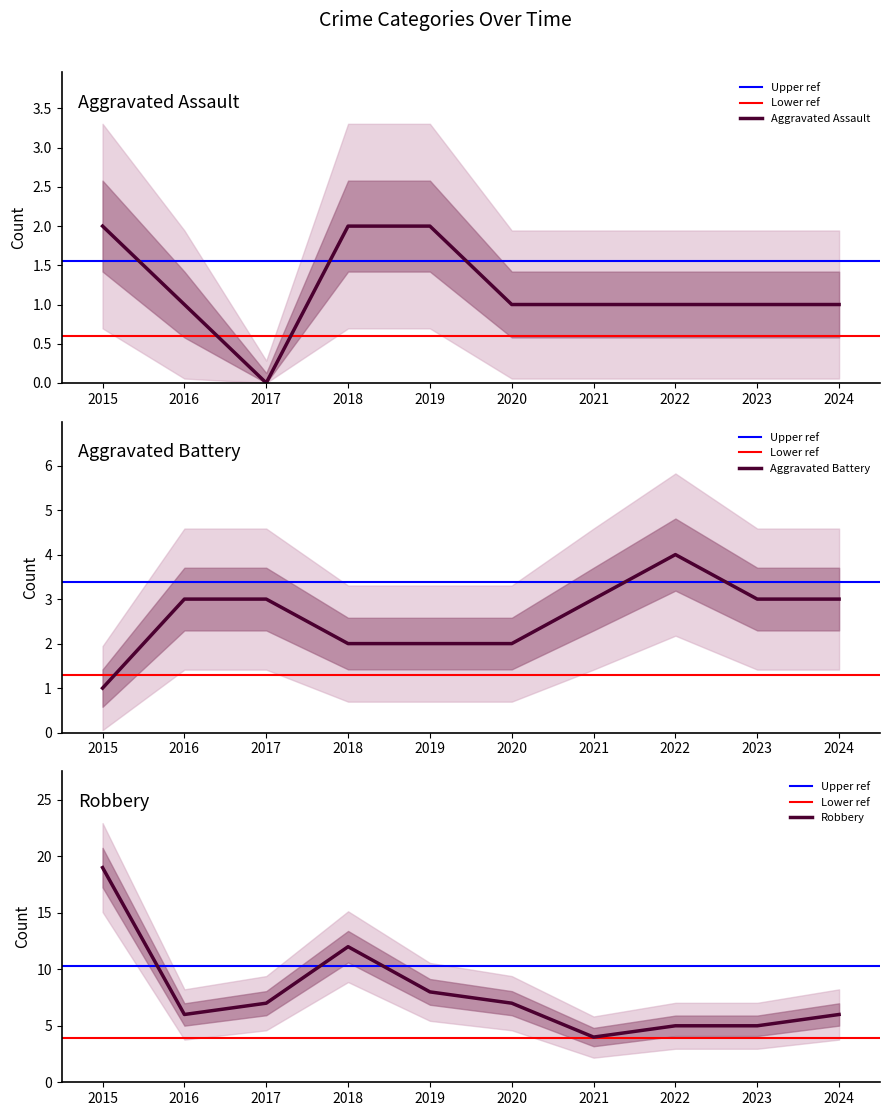

How many lines are shown in the chart?

3